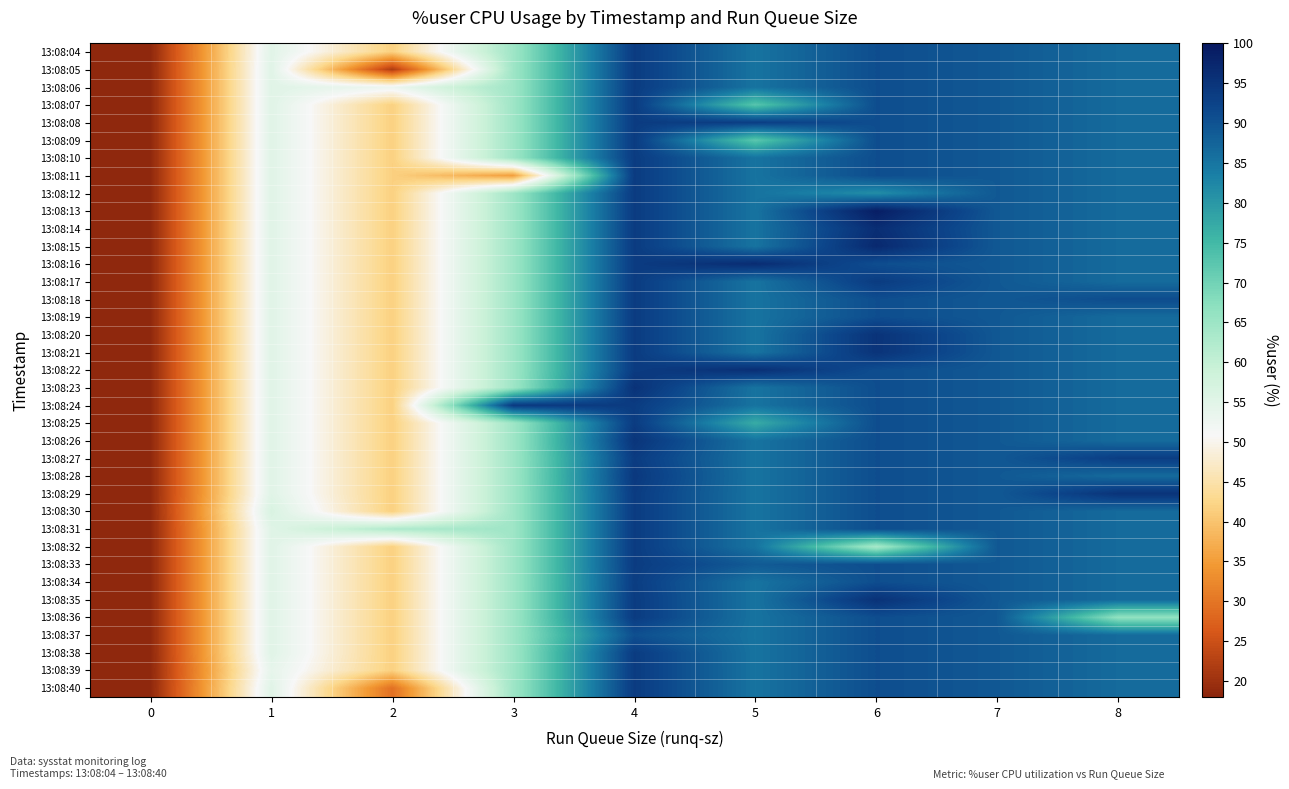

Which has a higher value, 0 or 4?

4